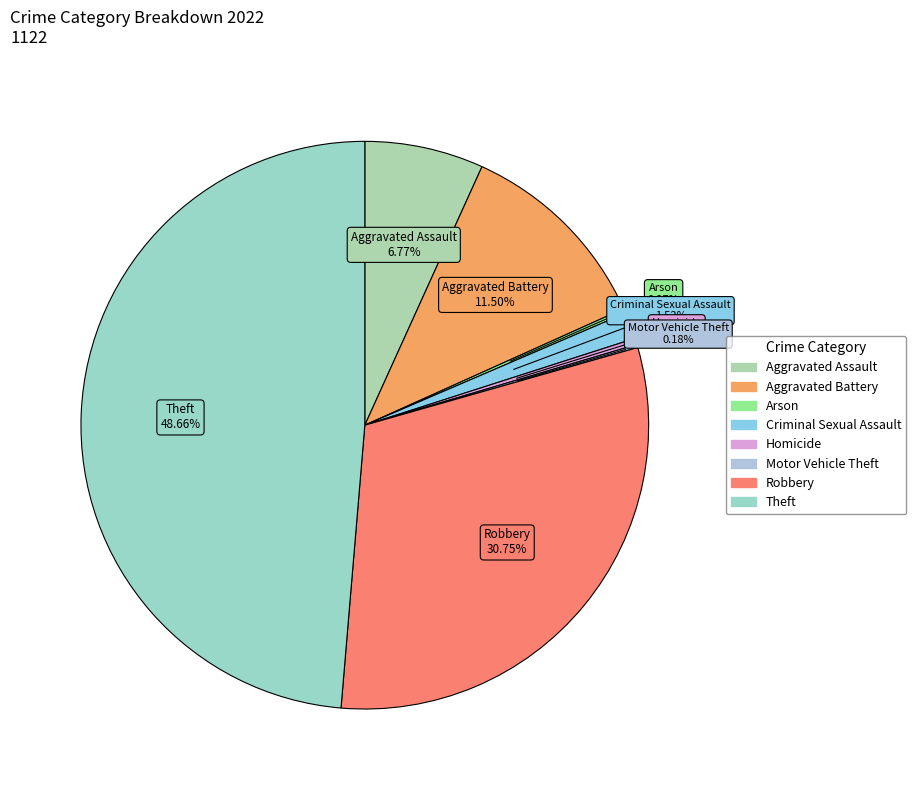

The Robbery slice represents 37% of the pie. True or false?

False